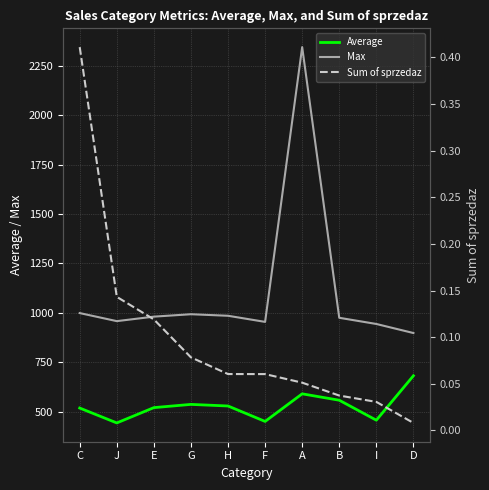

What is the label of the 7th point from the right?

G